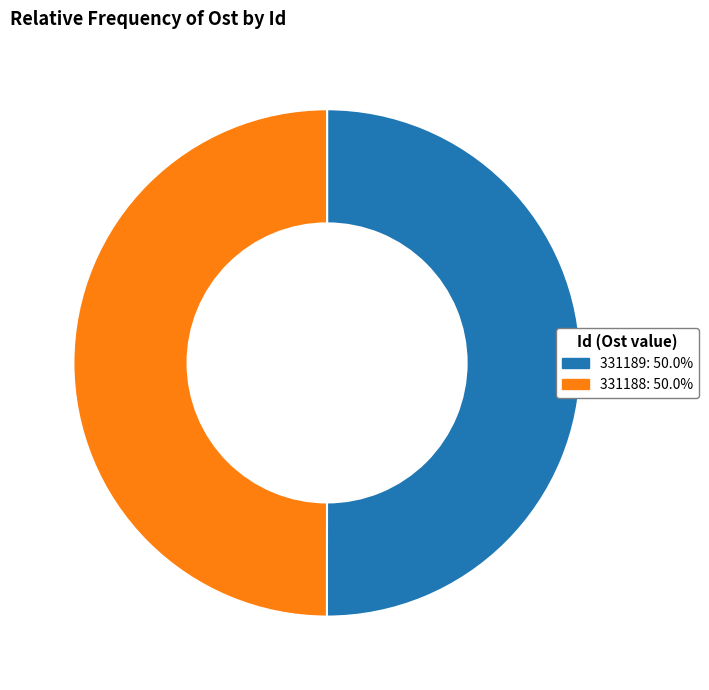

Combined, do 331188: 50.0% and 331189: 50.0% account for over 50%?

Yes